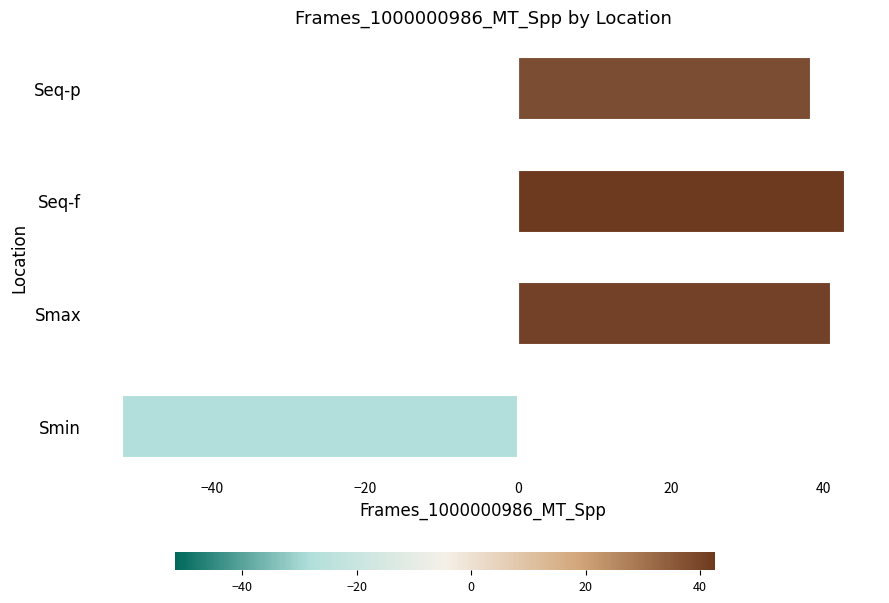

How many negative values are there?

1